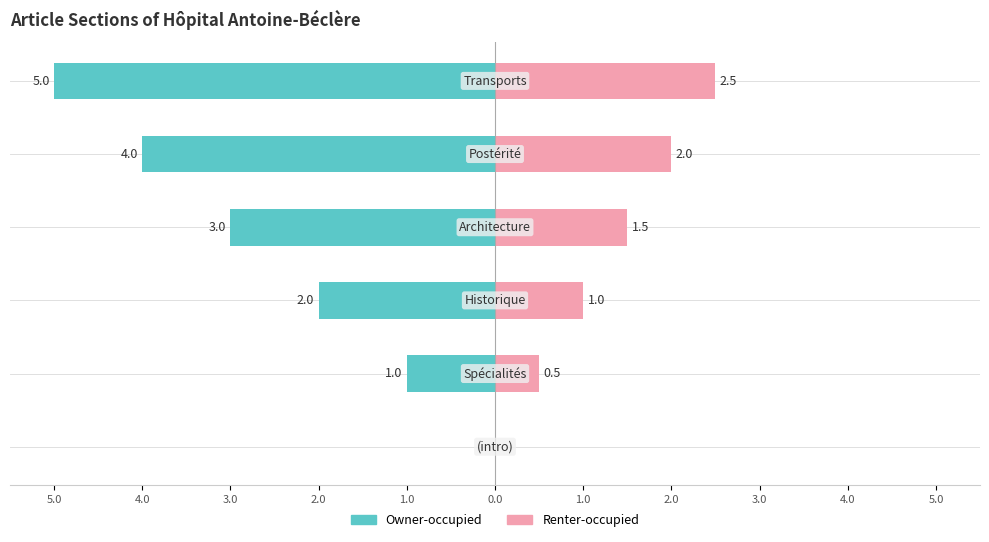

Count the number of categories in the chart.

6